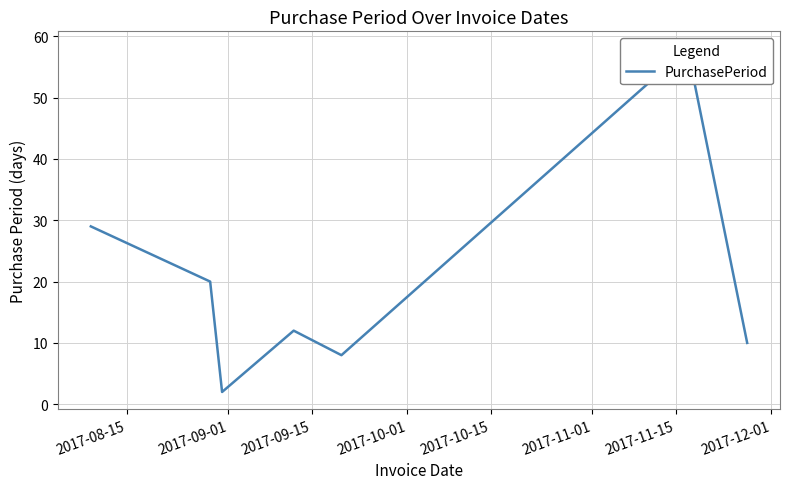

How many lines are shown in the chart?

1